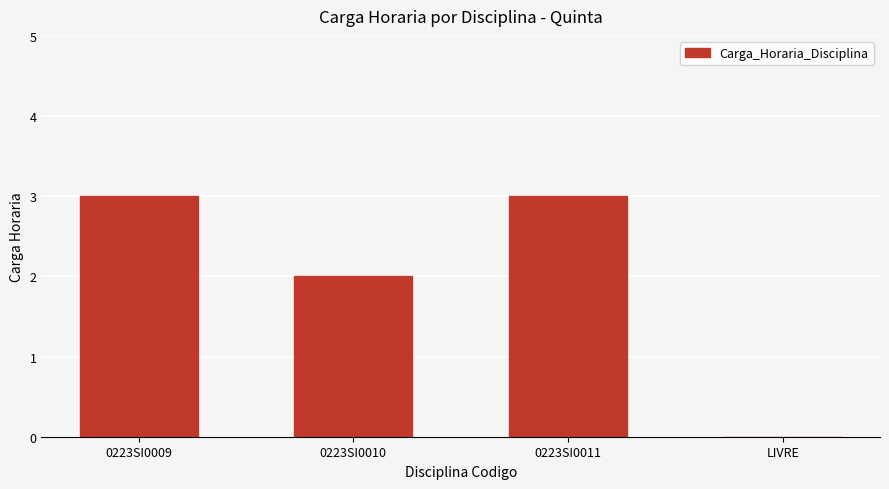

Reading left to right, what are all the values shown in this chart?

0223SI0009=3	0223SI0010=2	0223SI0011=3	LIVRE=0